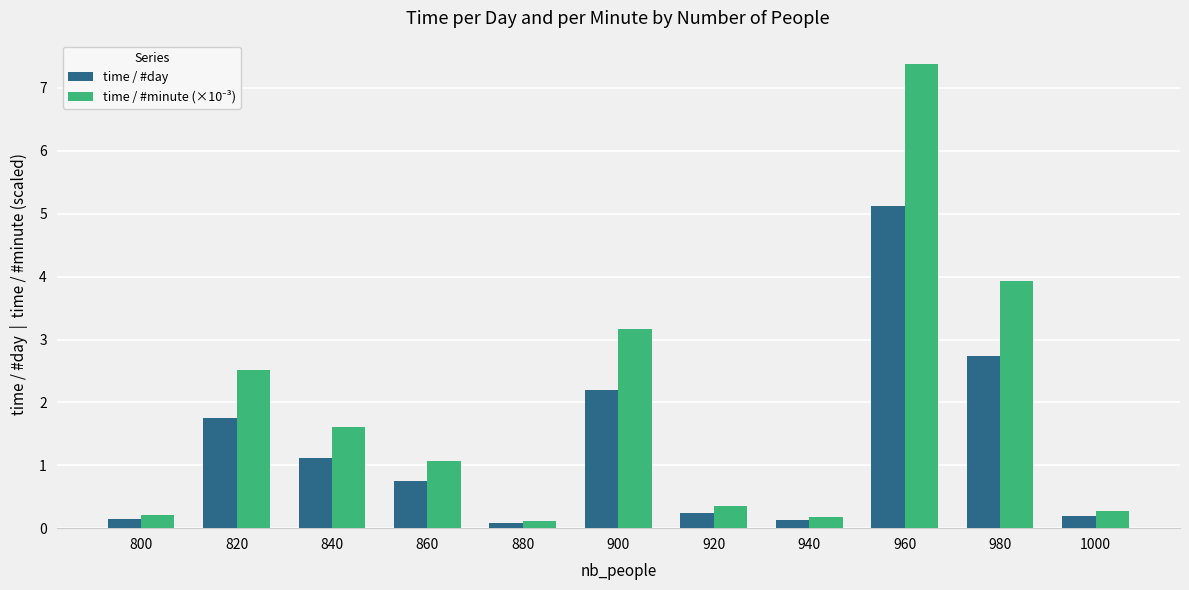

True or false: time / #day has a value of 5.1 at 960.

True